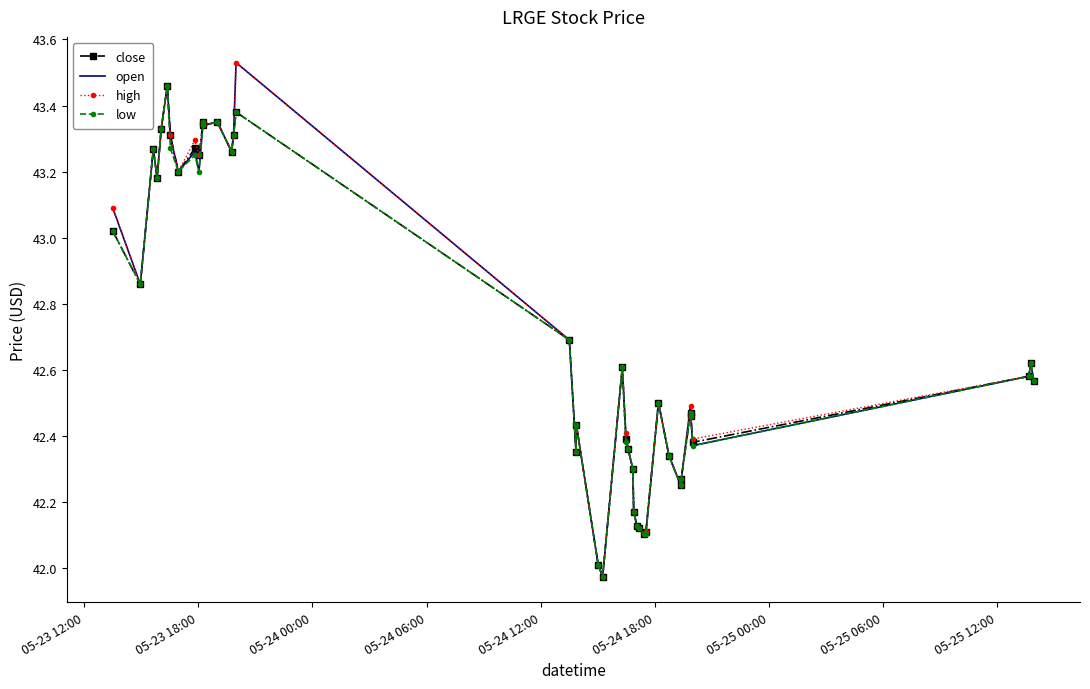

True or false: low and open cross at least once.

False